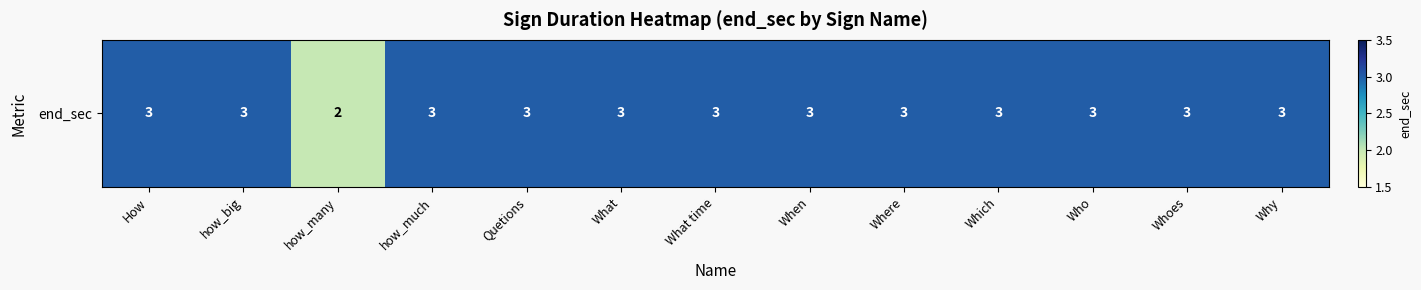

Which category has the highest value across all series?

How